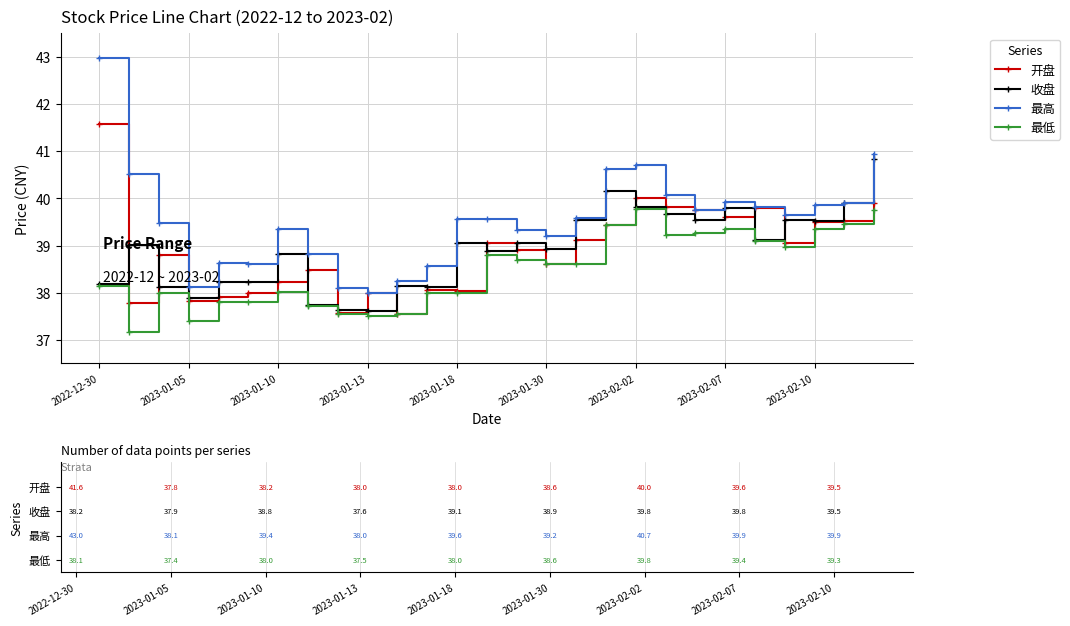

What is the value of the 最低 point at the 8th from the left?

37.7